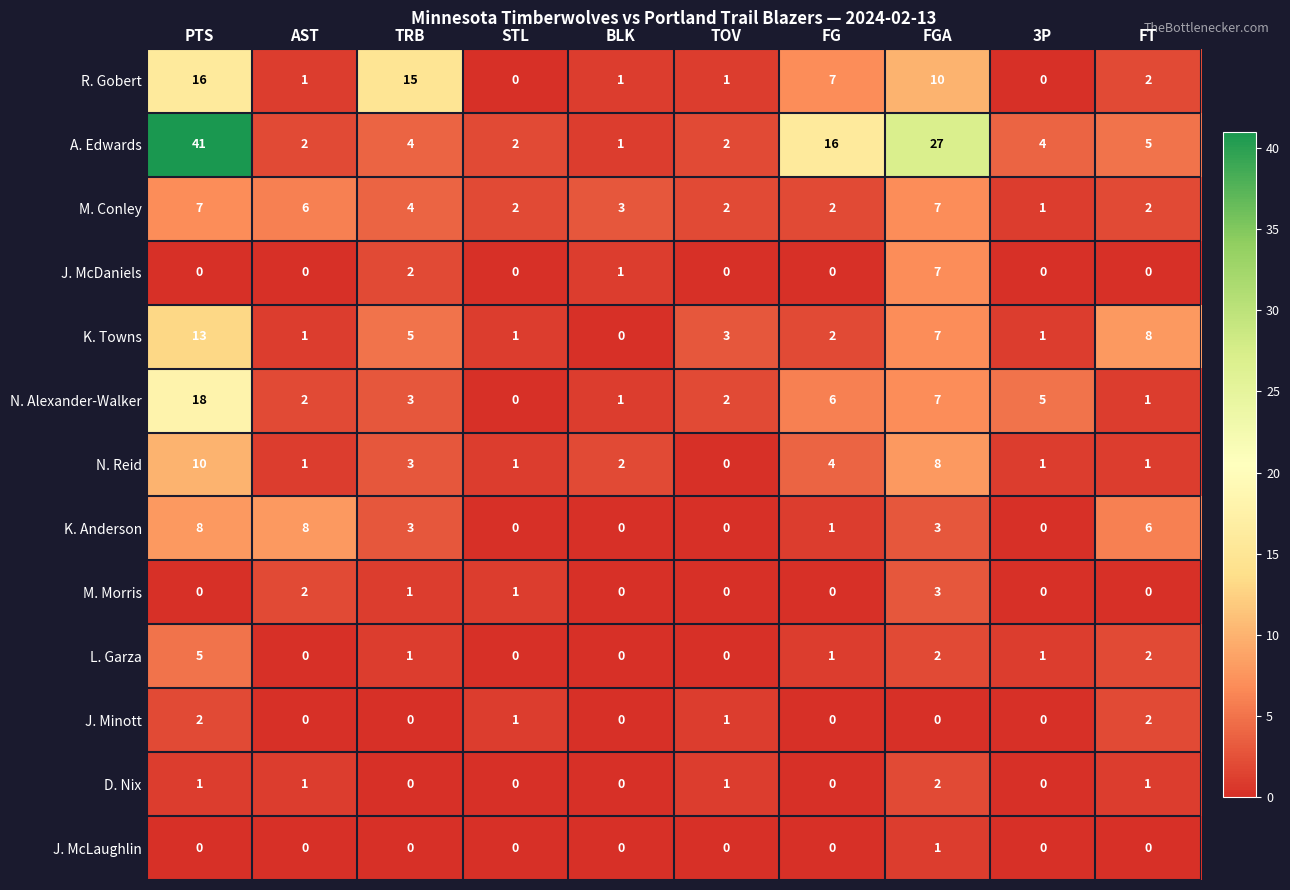

What is the sum of all M. Conley values?

36